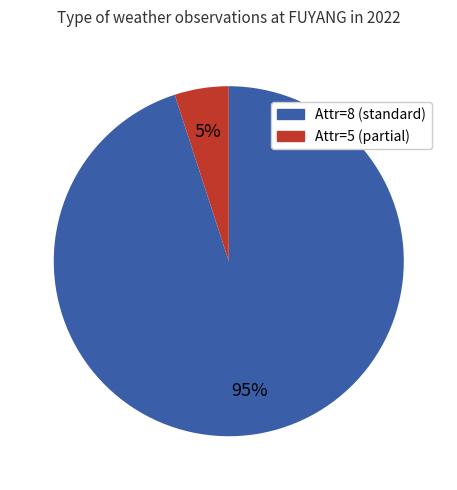

Is there any slice that represents more than half of the pie?

Yes